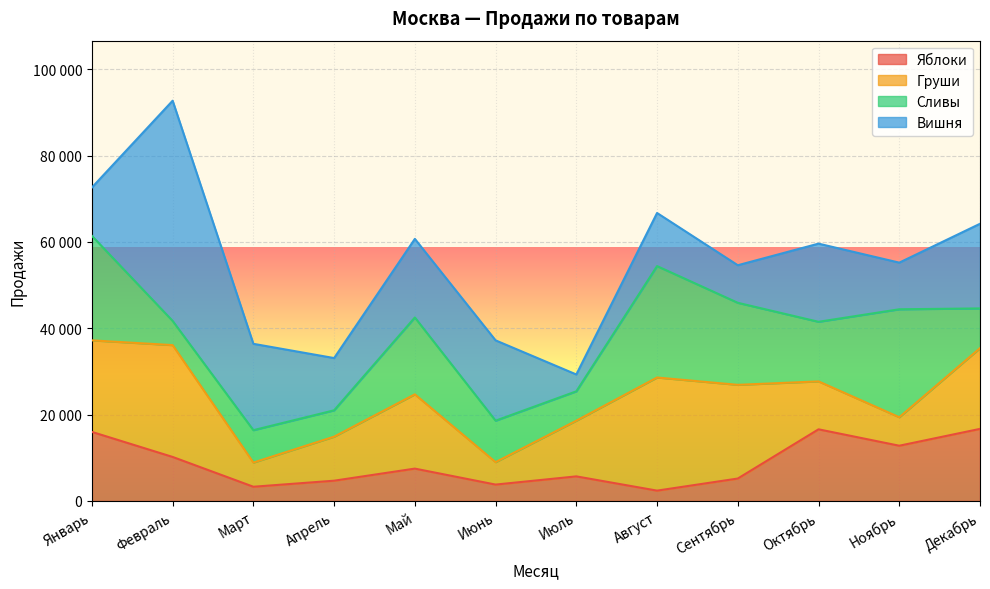

What is the label of the 12th point from the left?

Декабрь